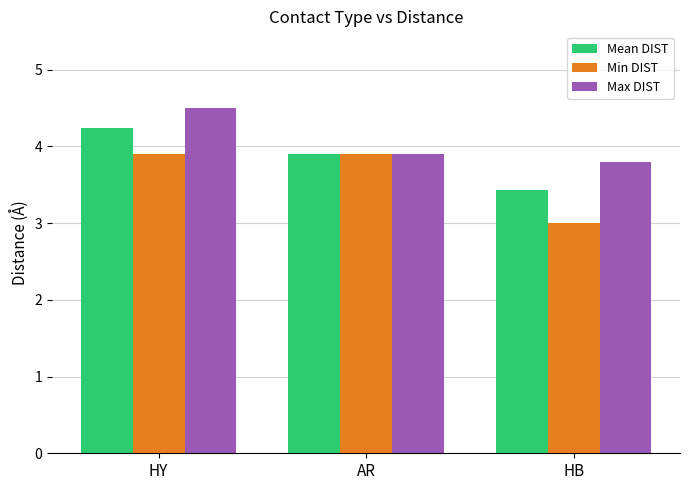

How many groups of bars are there?

3